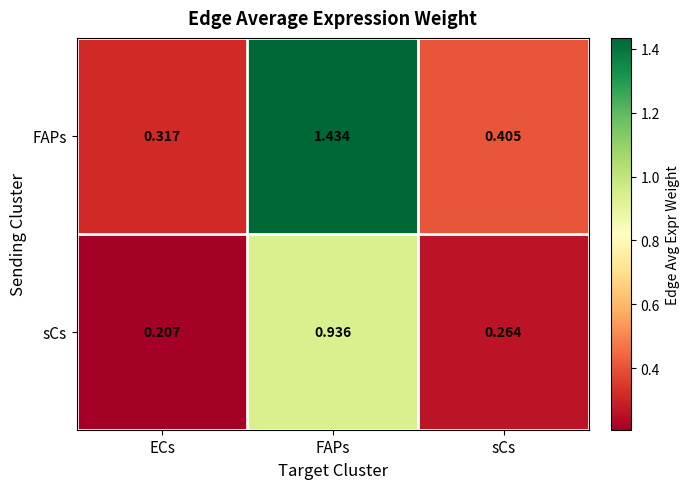

Where is sCs nearest to the value 0?

ECs